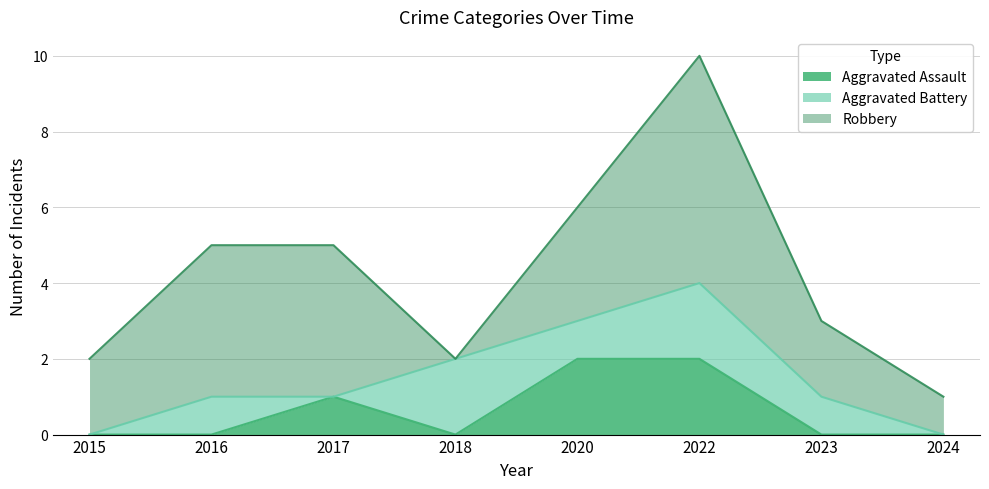

Count the number of categories in the chart.

8